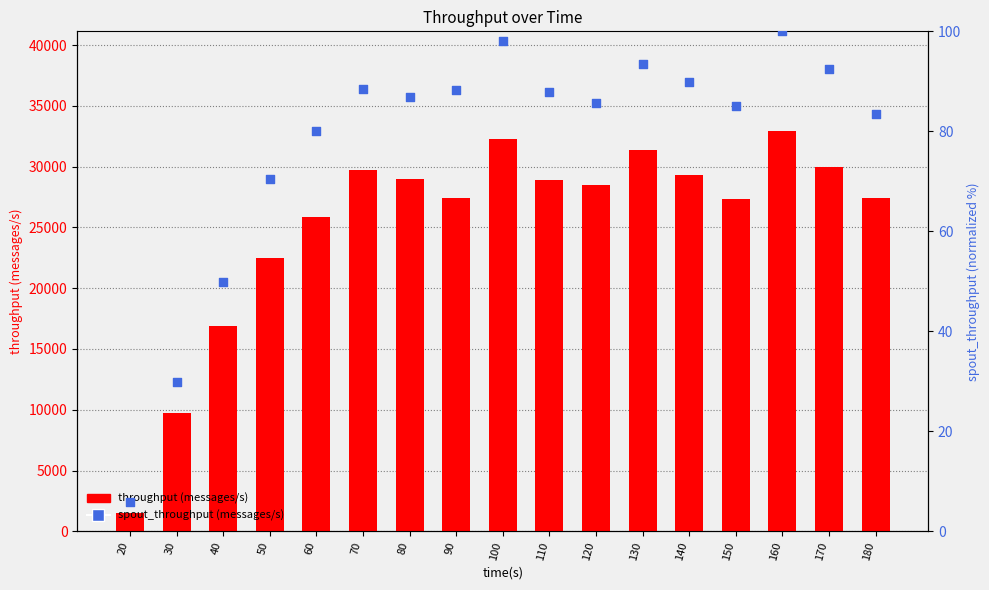

What is the total value across all series at 20?

1504.9